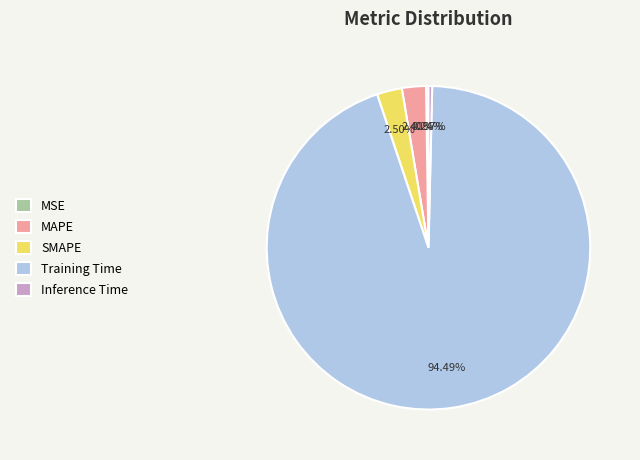

Combined, do Inference Time and MAPE account for over 50%?

No